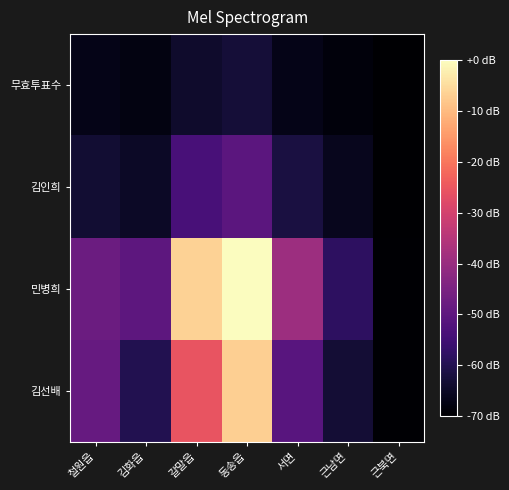

Reading left to right, what are all the values shown in this chart?

김선배: 철원읍=-48.7	김화읍=-60.1	갈말읍=-25.4	동송읍=-7.0	서면=-51.1	근남면=-63.0	근북면=-69.6
민병희: 철원읍=-47.6	김화읍=-50.2	갈말읍=-6.4	동송읍=0.0	서면=-39.2	근남면=-58.1	근북면=-69.5
김인희: 철원읍=-63.2	김화읍=-65.0	갈말읍=-53.6	동송읍=-50.3	서면=-61.6	근남면=-65.9	근북면=-70.0
무효투표수: 철원읍=-66.9	김화읍=-67.7	갈말읍=-64.0	동송읍=-62.9	서면=-66.9	근남면=-68.6	근북면=-70.0